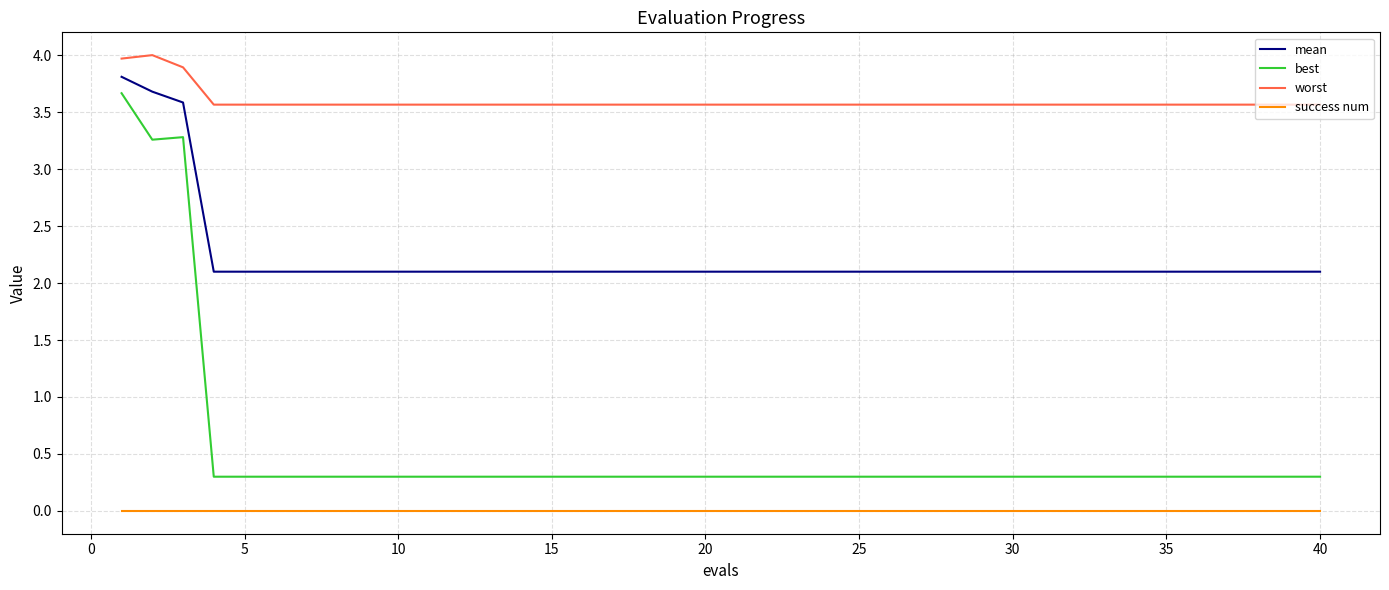

What is the maximum value shown in the chart?

4.0